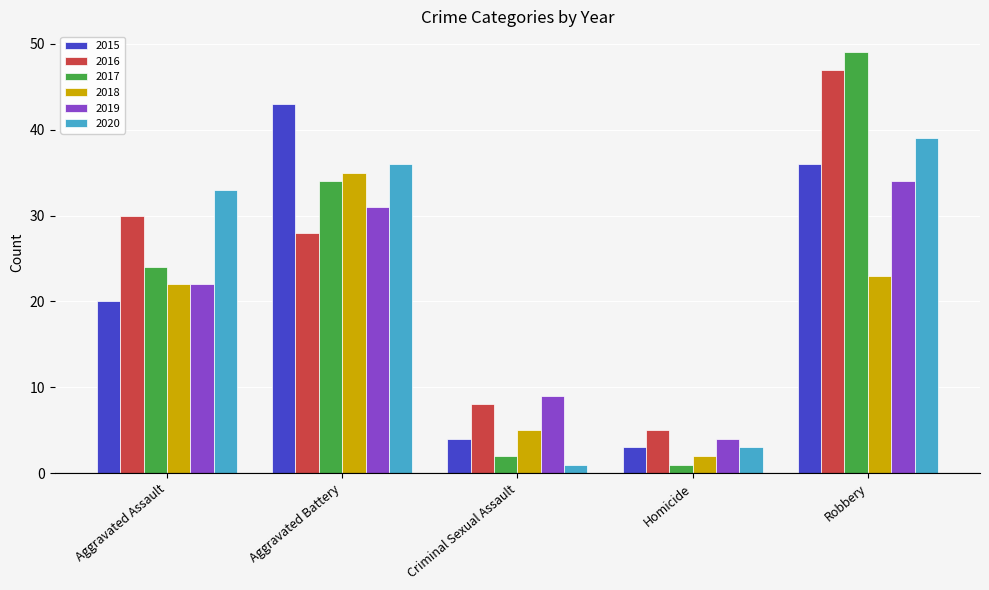

What are all the series names shown in the legend?

2015, 2016, 2017, 2018, 2019, 2020